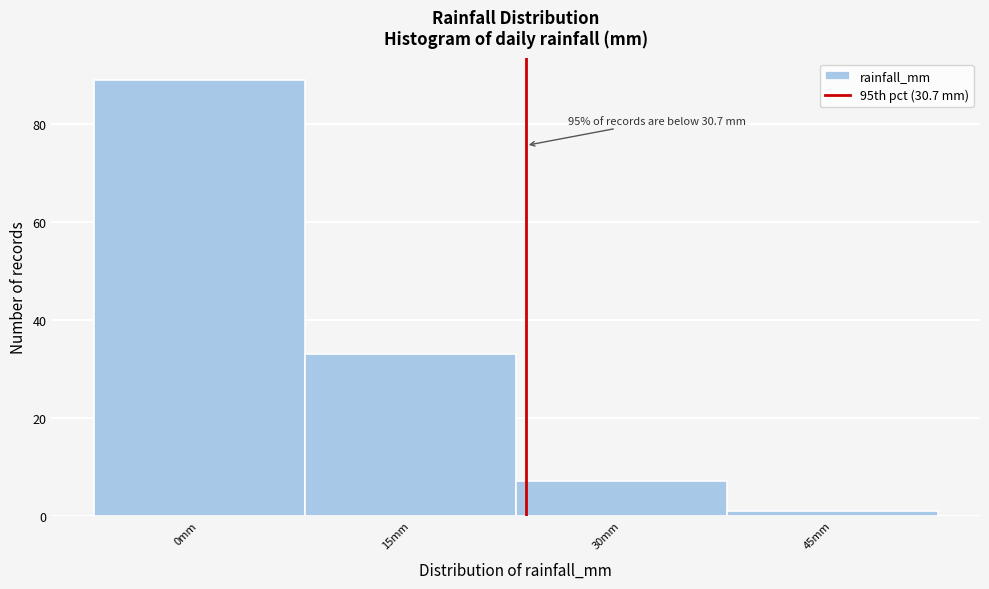

Reading left to right, extract all data points from this chart.

89	33	7	1